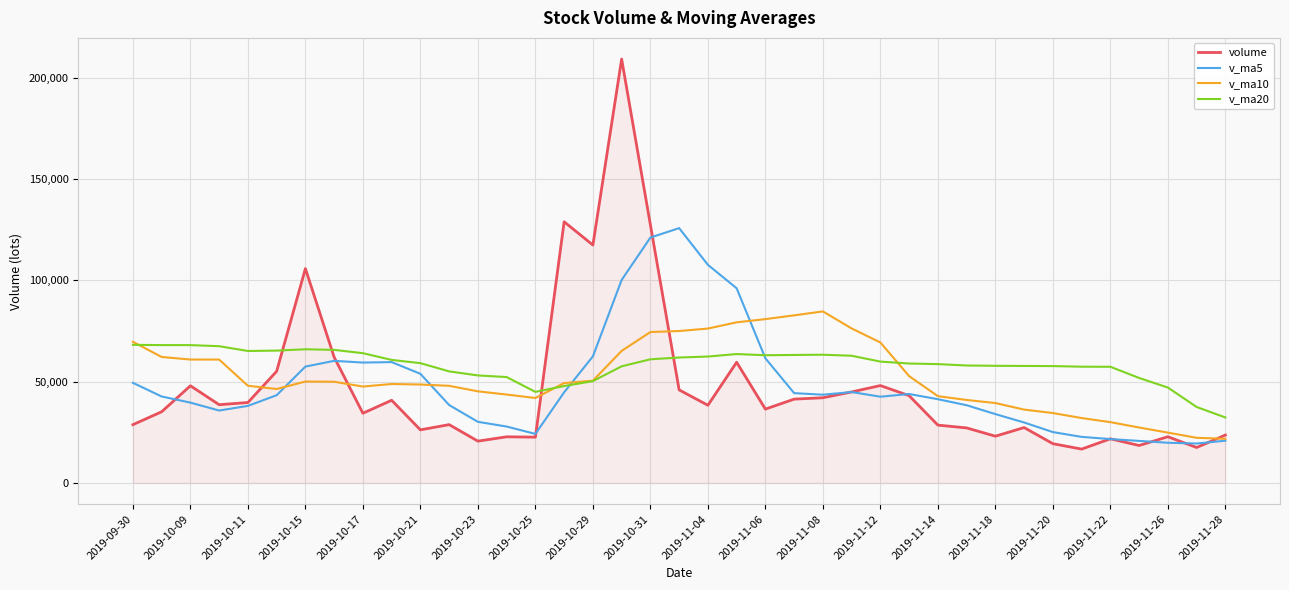

What is the minimum value for v_ma10?

21793.8